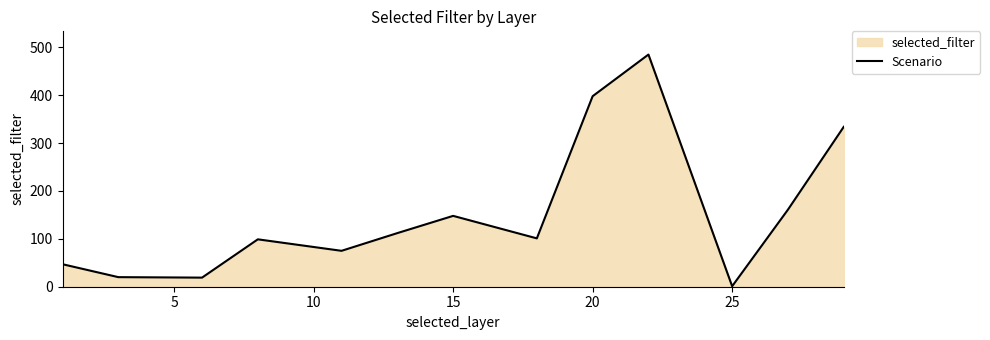

The value at 20 is 534. True or false?

False